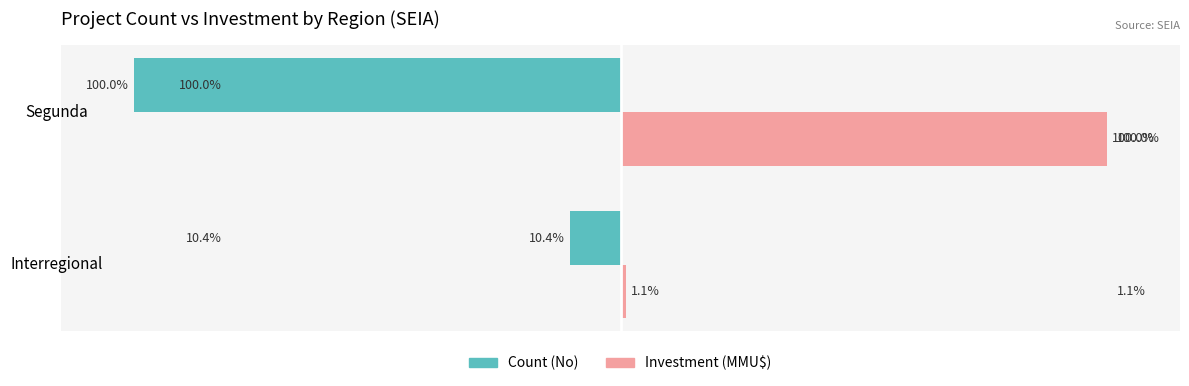

At which category is the sum across all series the highest?

Segunda